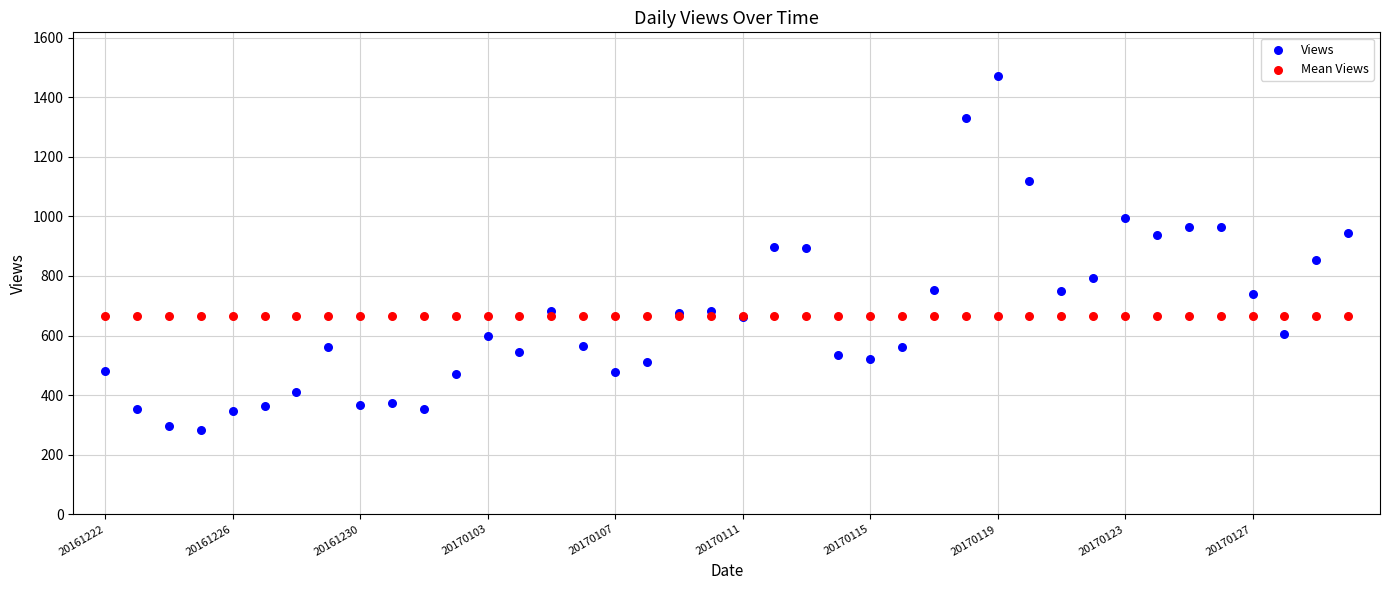

Which series contains the highest Y value?

Views